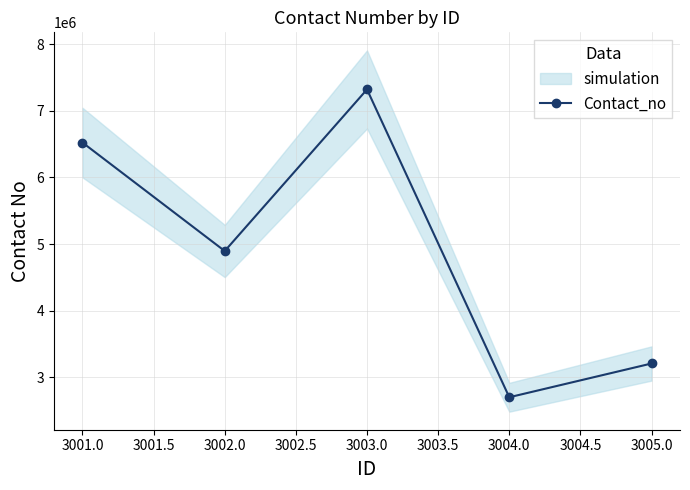

What is the maximum value for Contact_no?

7320921